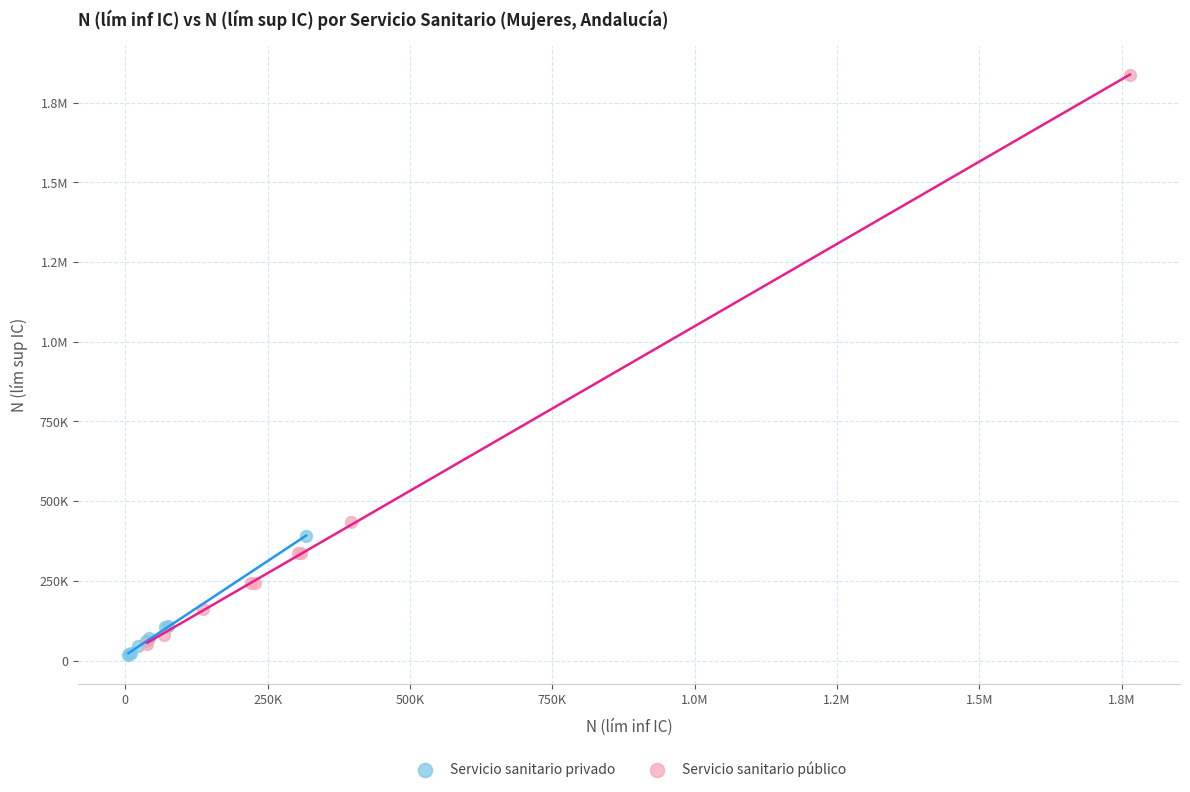

What are all the series names shown in the legend?

Servicio sanitario privado, Servicio sanitario público